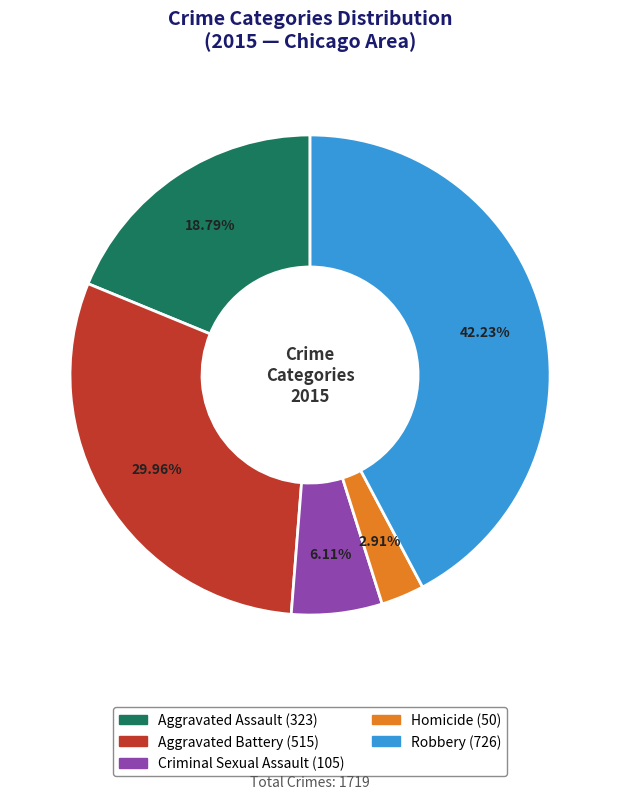

To the nearest percent, what percentage of the pie is Homicide?

3%